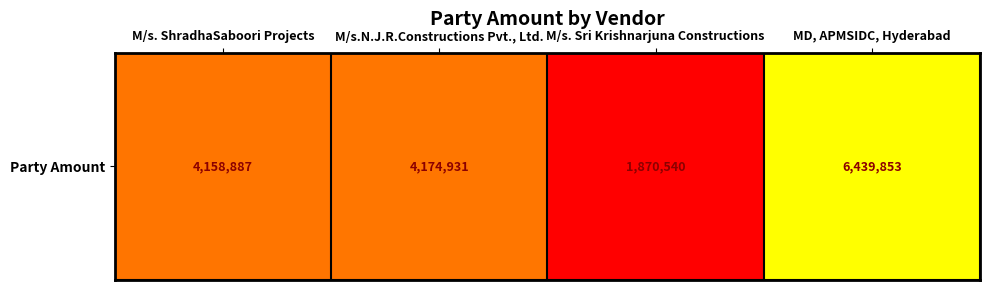

Is it true that the value at M/s. Sri Krishnarjuna Constructions is 1870540?

True